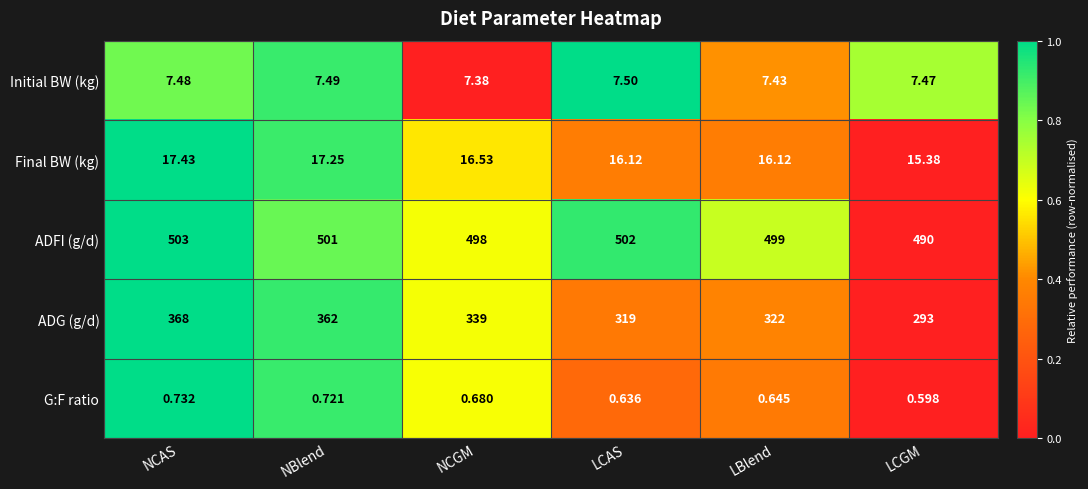

At which label is Initial BW (kg) closest to 7?

NCGM